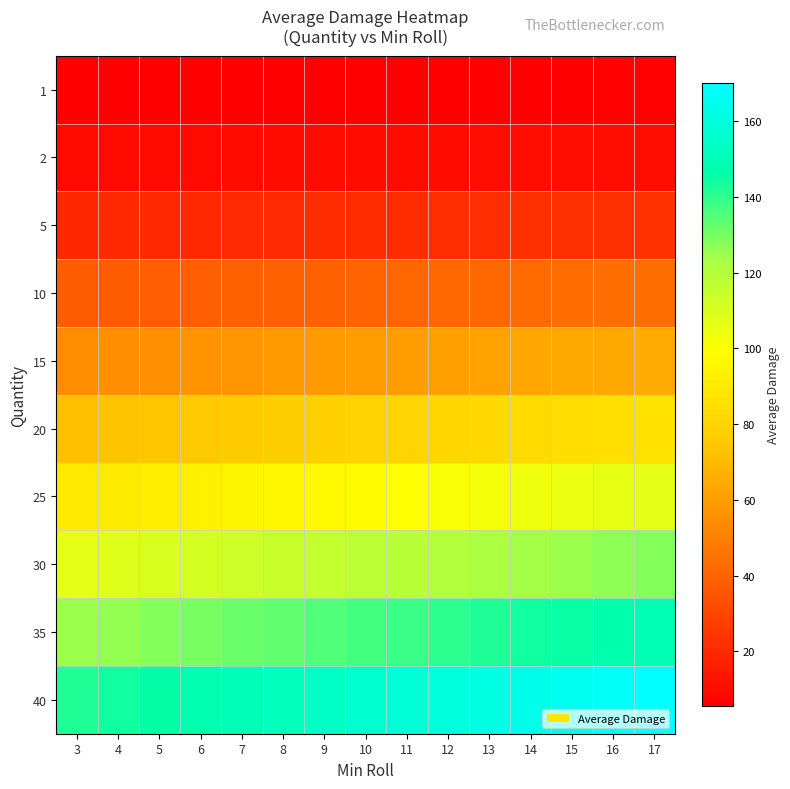

Which series has the largest range (max minus min)?

40